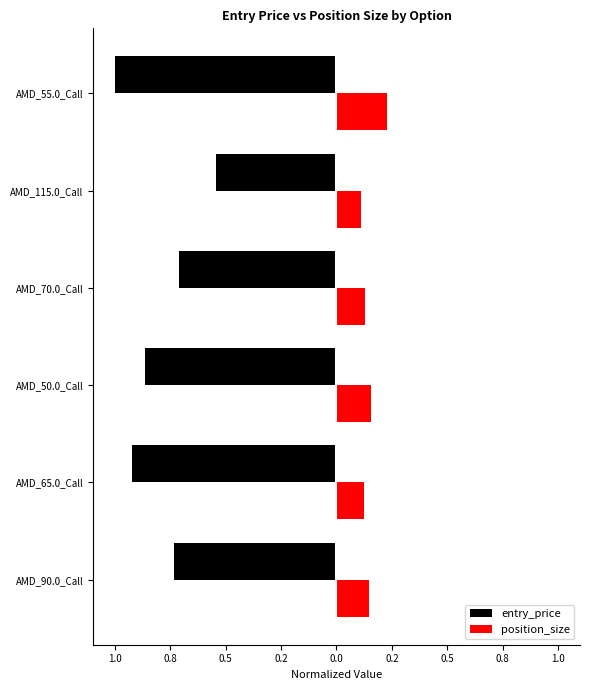

What are all the series names shown in the legend?

entry_price, position_size